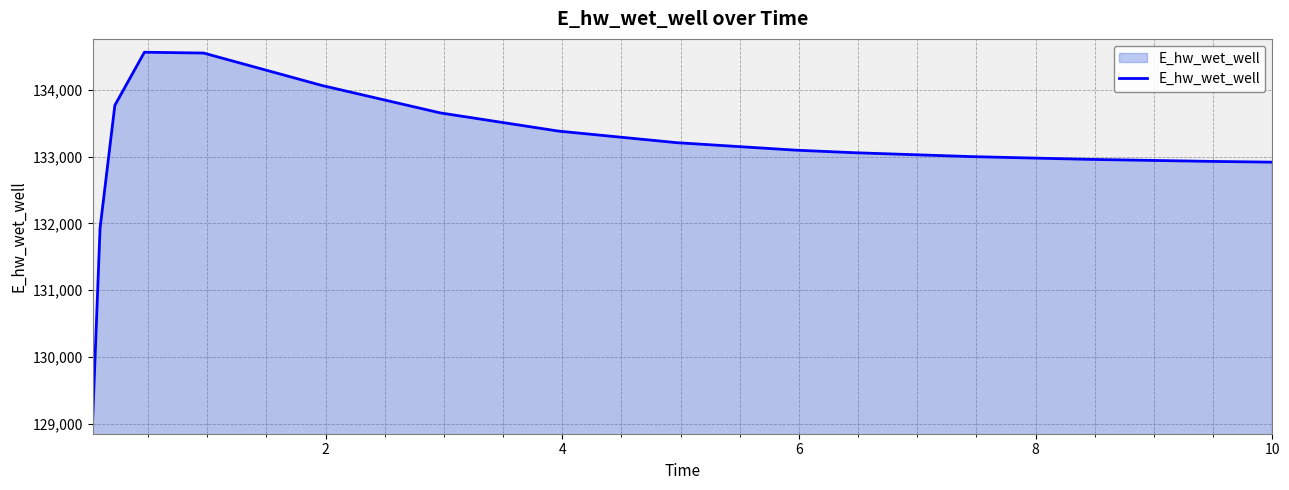

What is the greatest value displayed?

134565.7